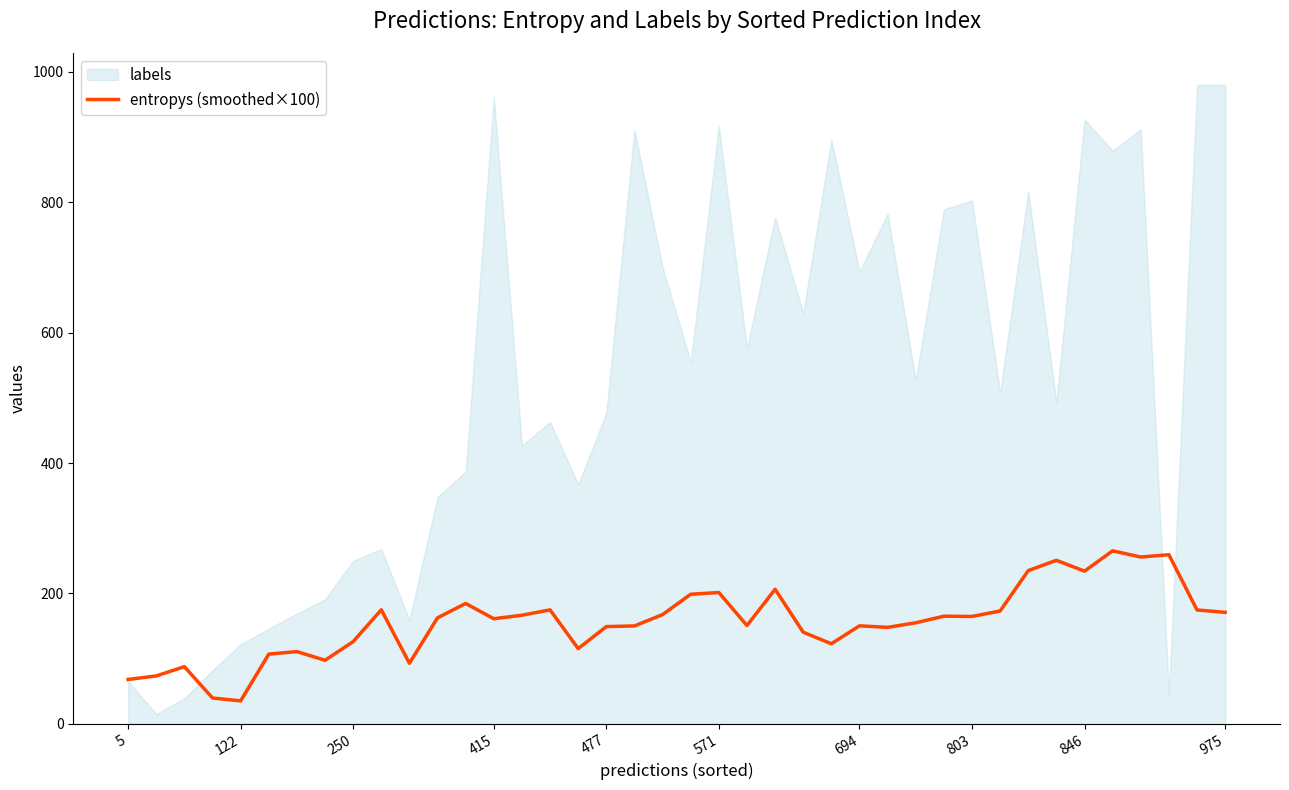

What is the average value?

156.6